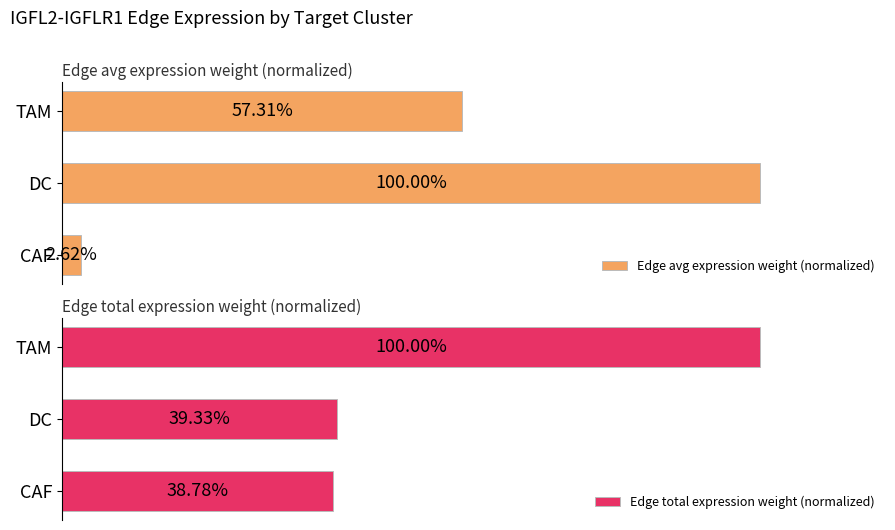

Which series changed the most between 1 and 2?

Edge total expression weight (normalized)